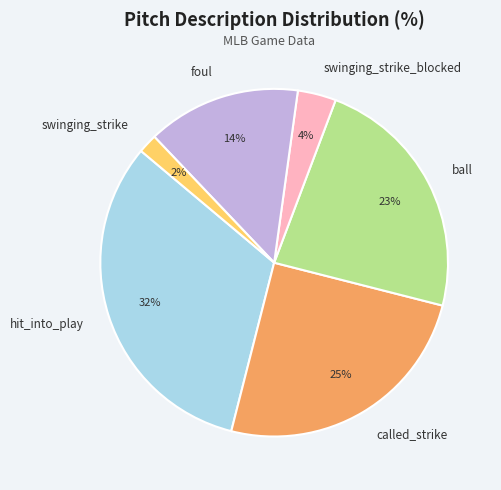

The ball slice represents 23% of the pie. True or false?

True